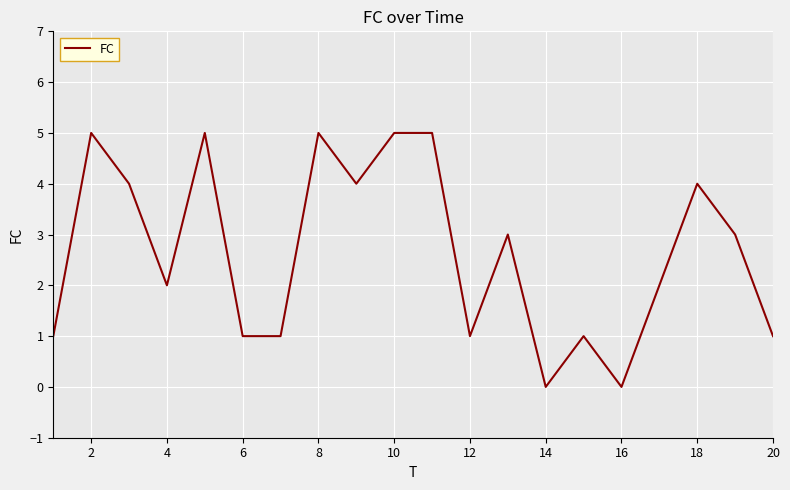

What is the difference between the maximum and minimum values?

5